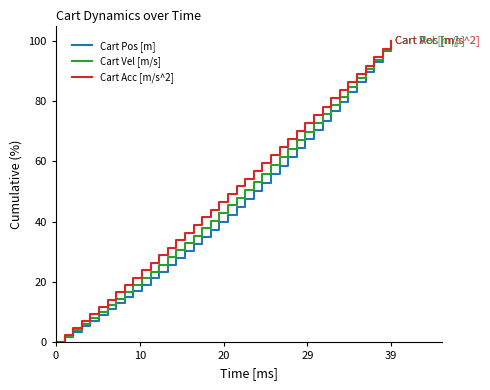

What are all the series names shown in the legend?

Cart Pos [m], Cart Vel [m/s], Cart Acc [m/s^2]